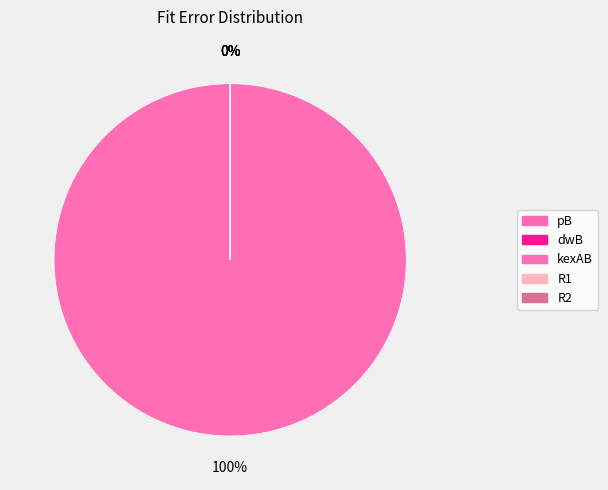

Is there a majority slice in this chart?

Yes